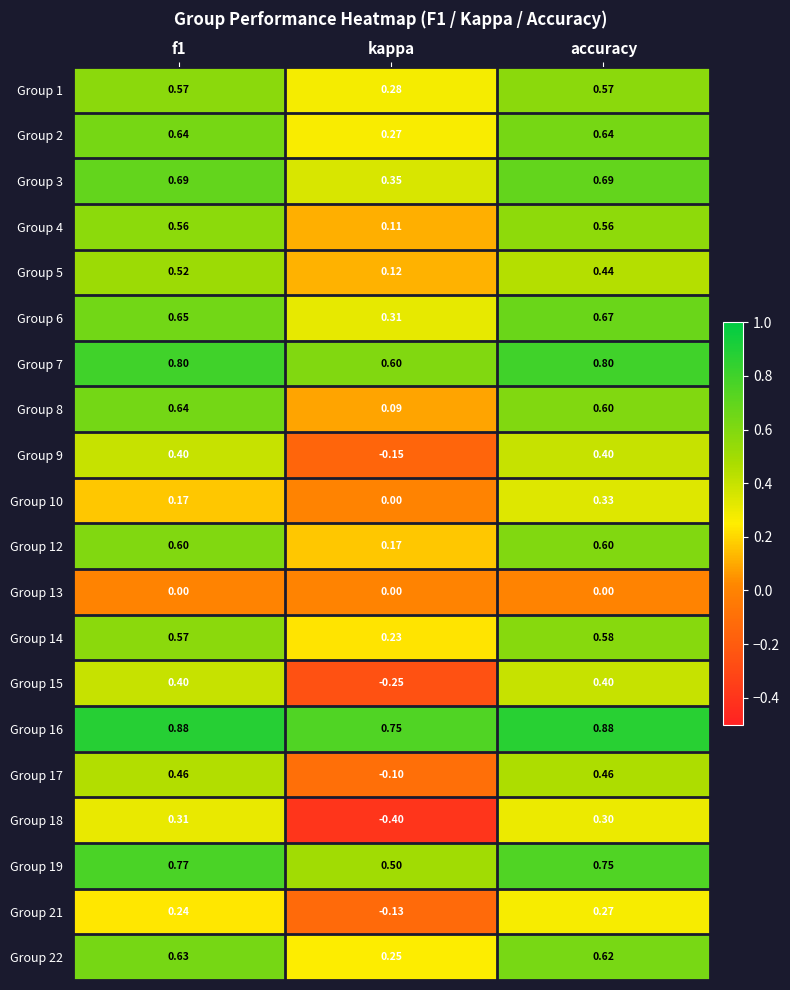

Which label corresponds to the smallest value in the chart?

kappa